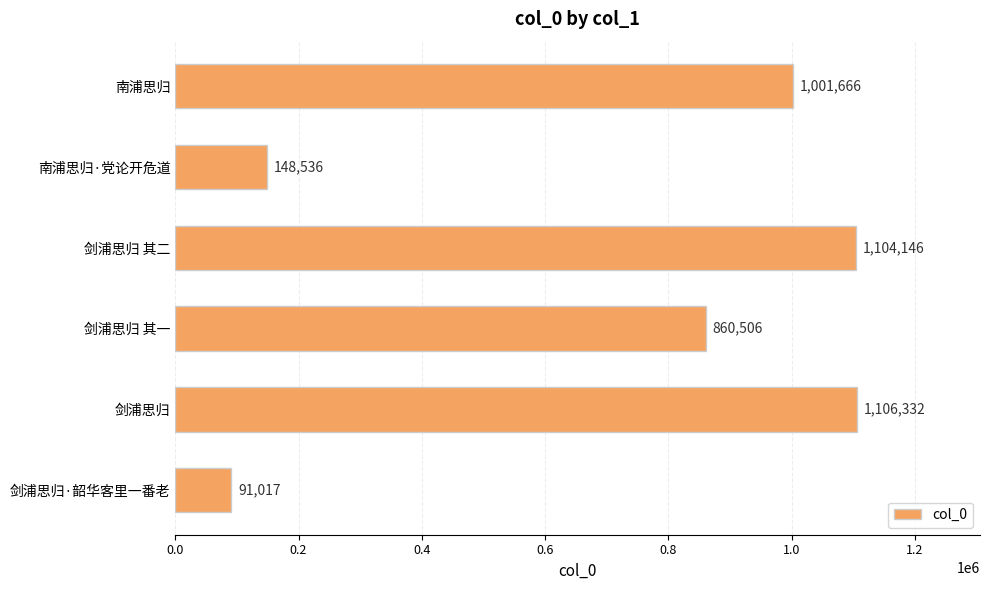

What is the label of the 1st bar from the top?

南浦思归